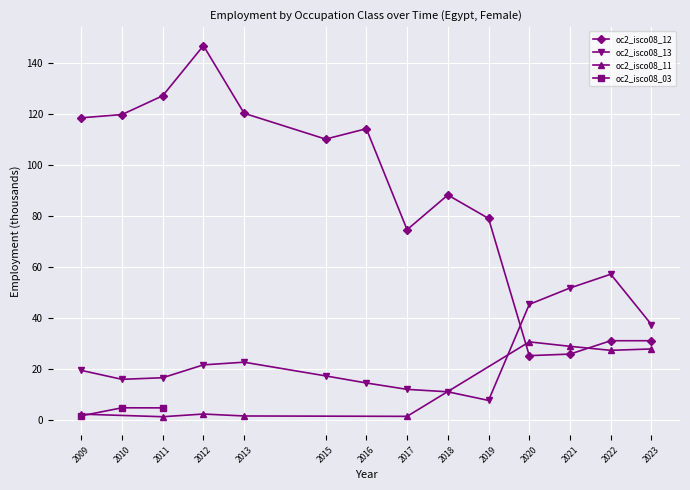

At which category does oc2_isco08_13 reach its first local valley?

2010